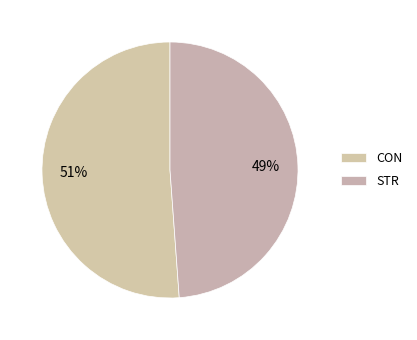

Combined, what portion of the pie is STR and CON?

100.0%